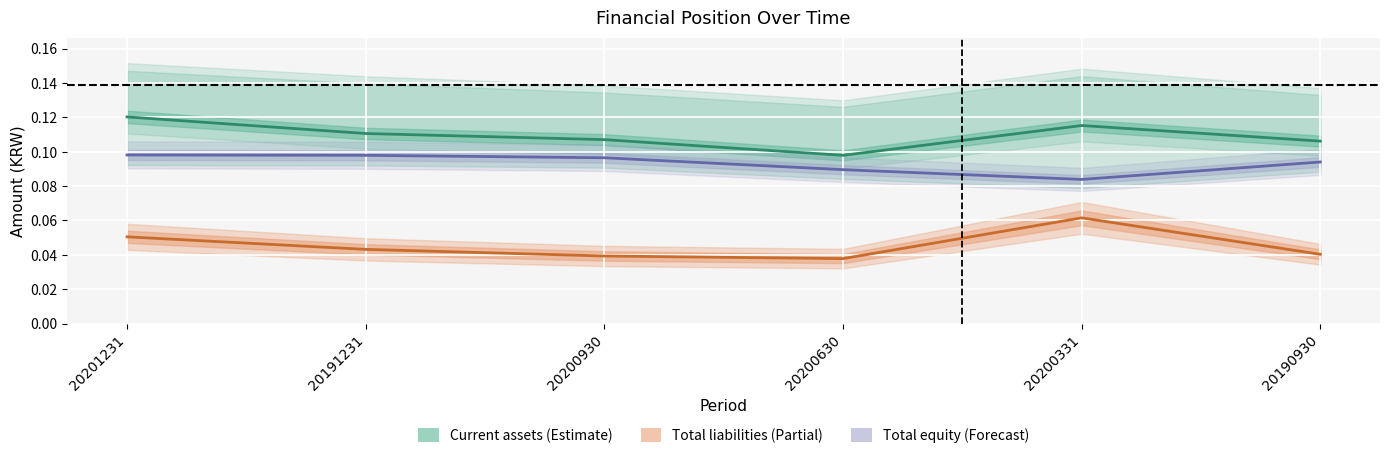

At which label is Total liabilities closest to 0?

20200630